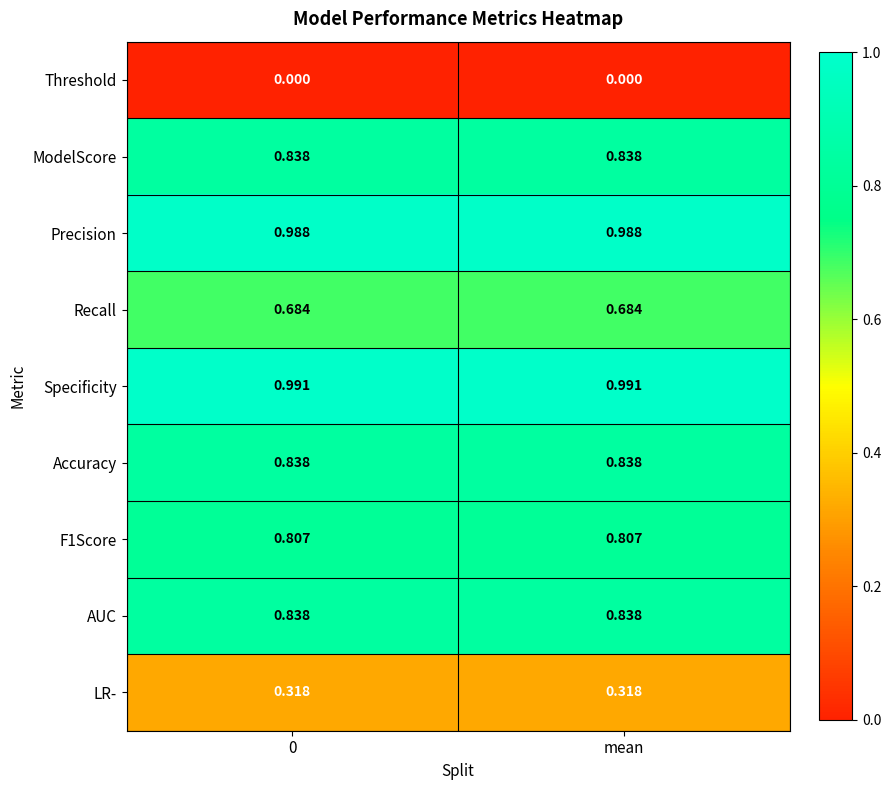

Which series has the largest total across all categories?

Specificity